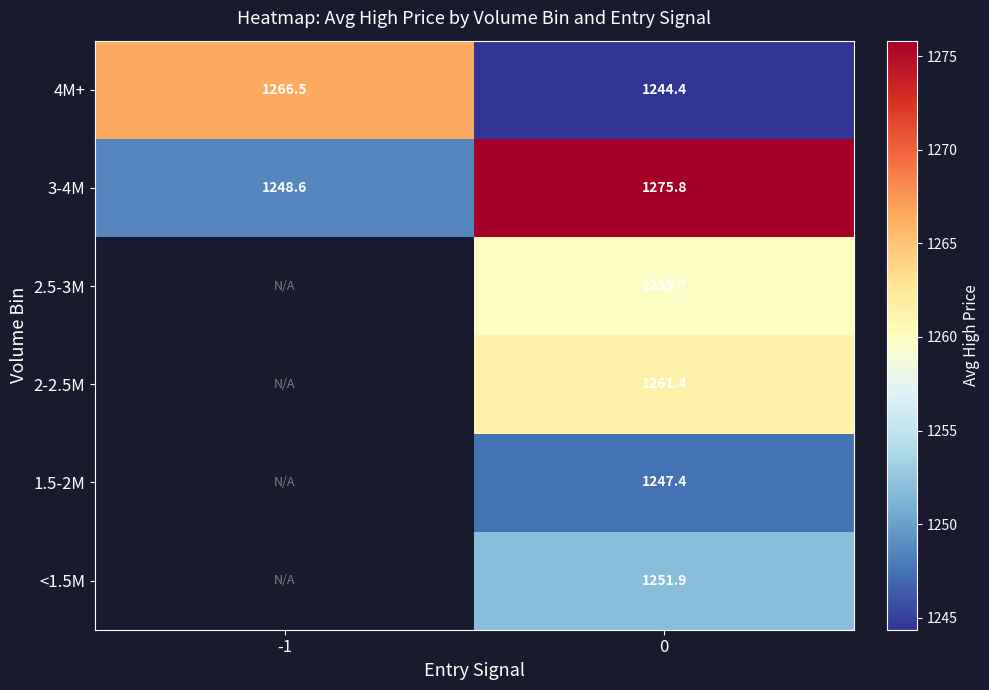

True or false: 1.5-2M has a value of 1247.4 at 0.

True